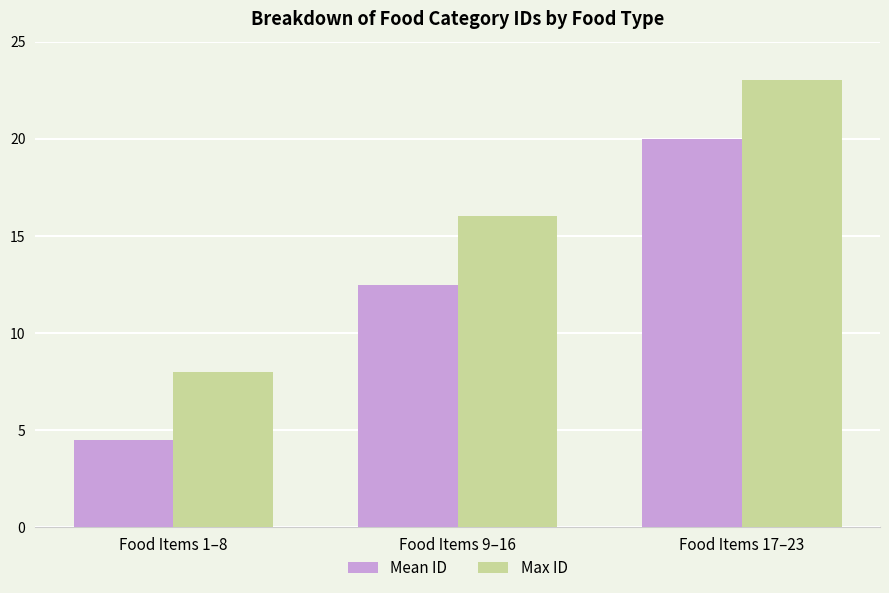

The Mean ID series shows 20.0 at Food Items 17–23. True or false?

True